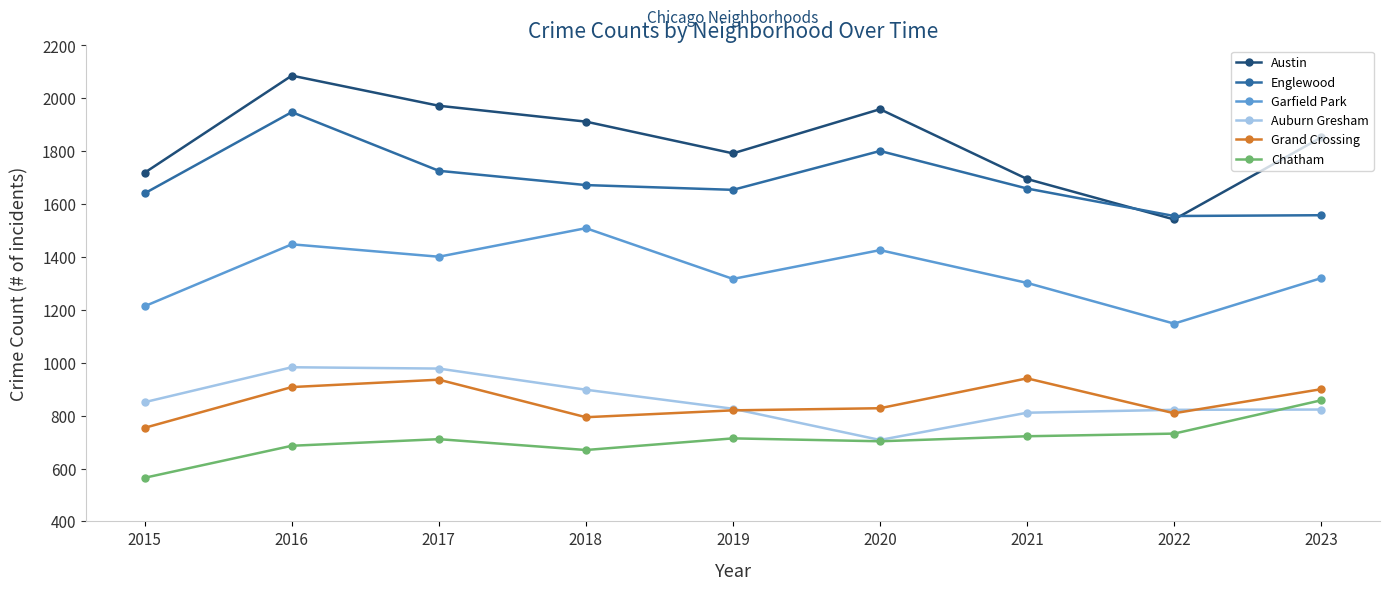

Which category has the lowest value across all series?

2015